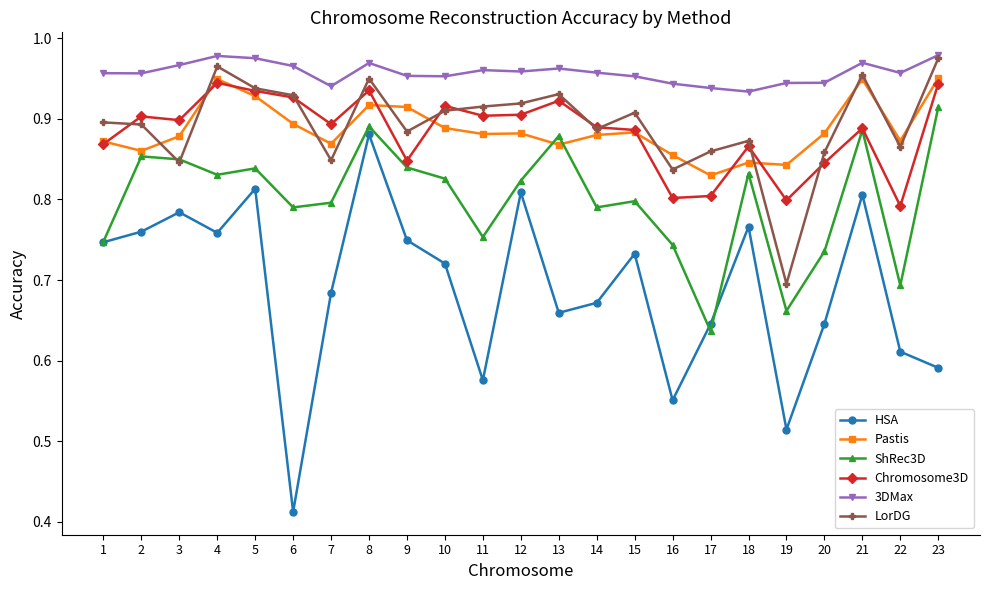

At which label is LorDG closest to 0?

19